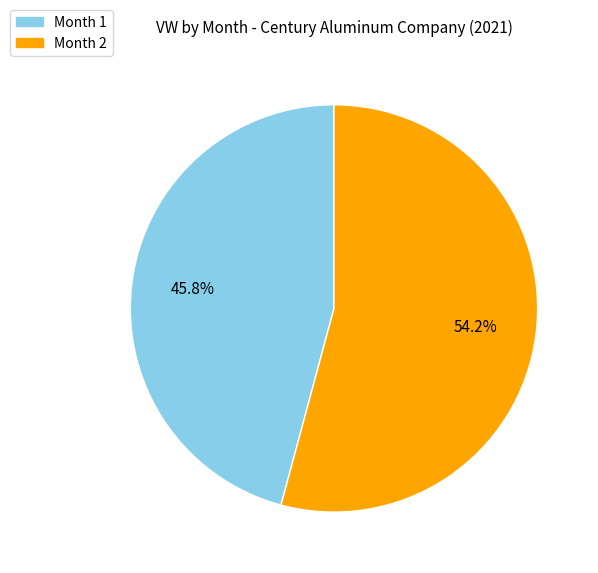

Does any single category account for the majority?

Yes